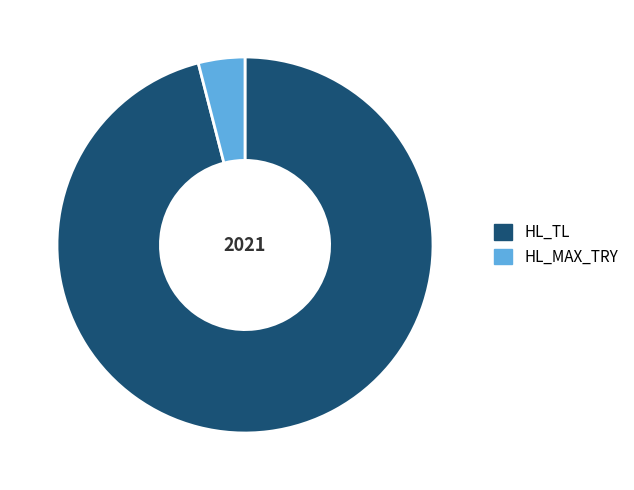

Is it true that HL_MAX_TRY is 4% of the pie?

True